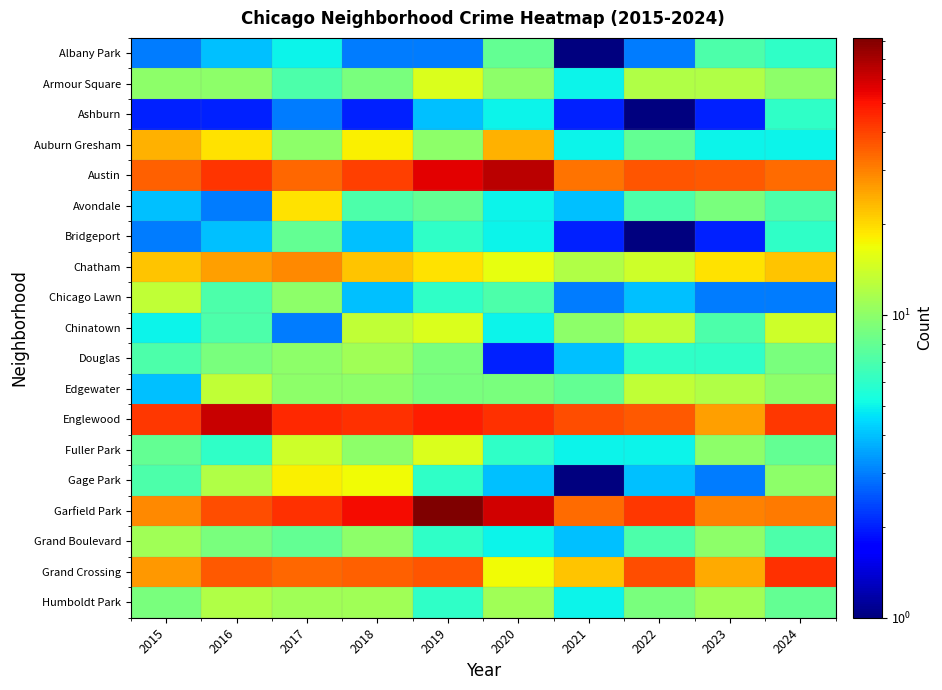

Which series has the largest total across all categories?

Garfield Park